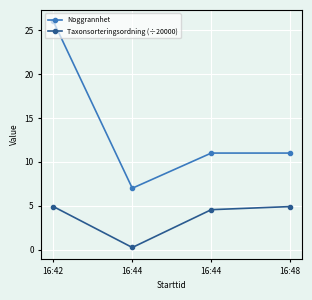

What is the total value across all series at 16:44?

7.3